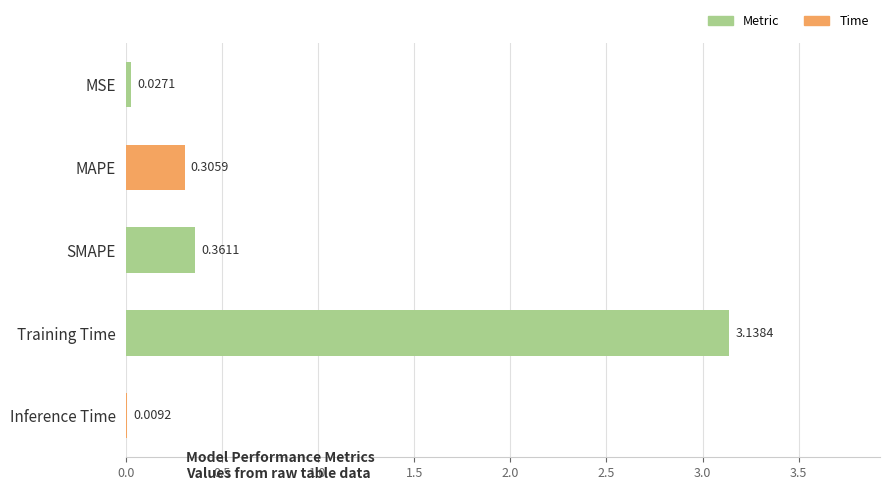

What is the change in value from MSE to MAPE?

+0.3